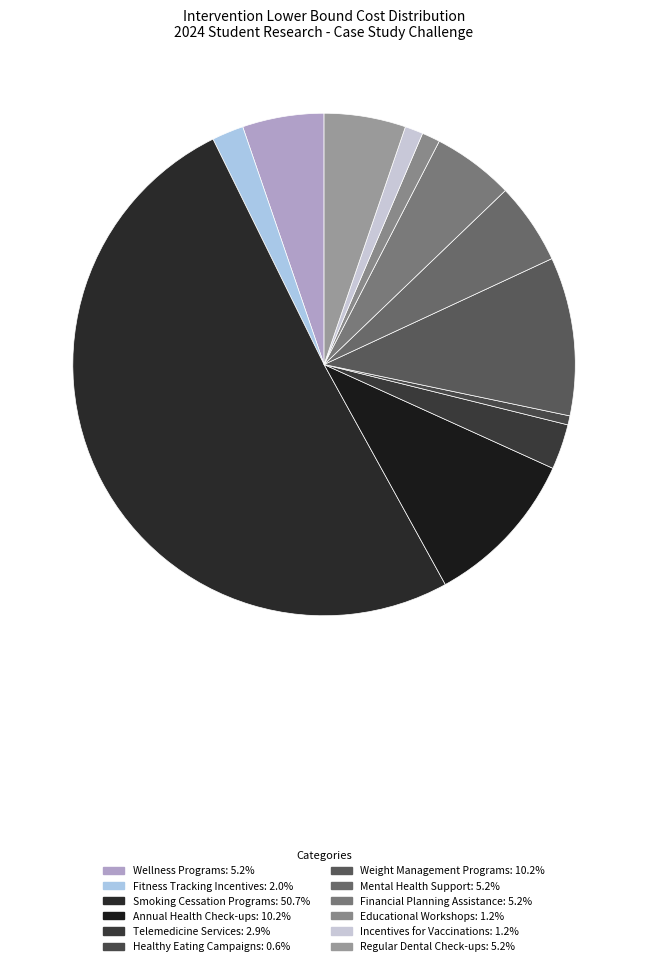

To the nearest percent, what percentage of the pie is Weight Management Programs?

10%